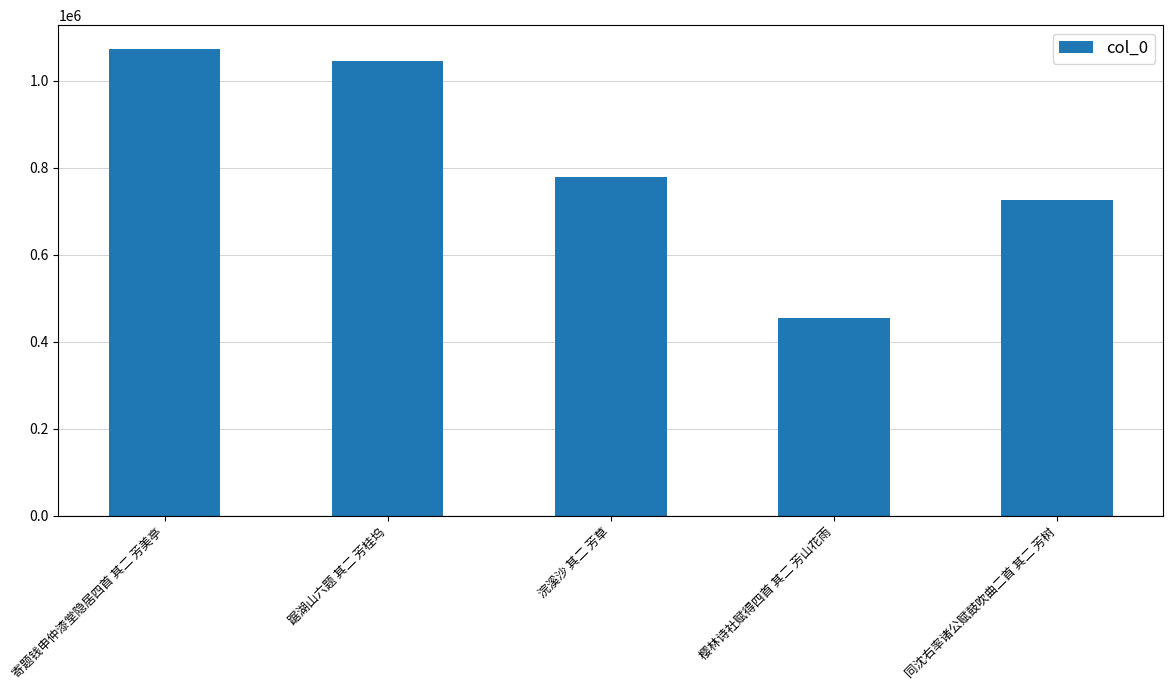

What is the sum of all values?

4075718